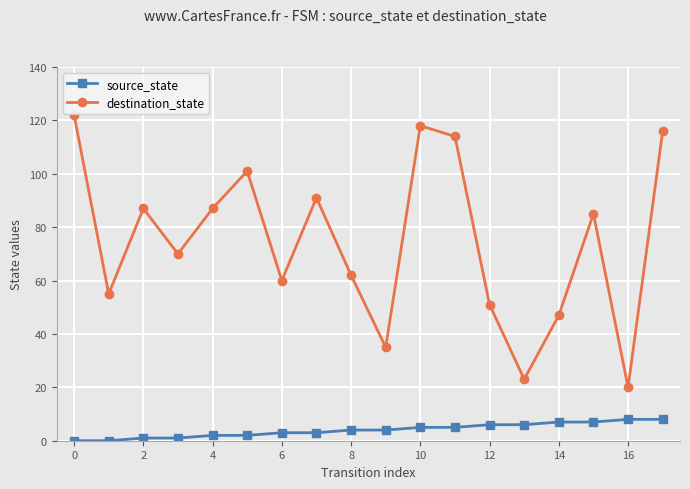

Which series has the largest range (max minus min)?

destination_state